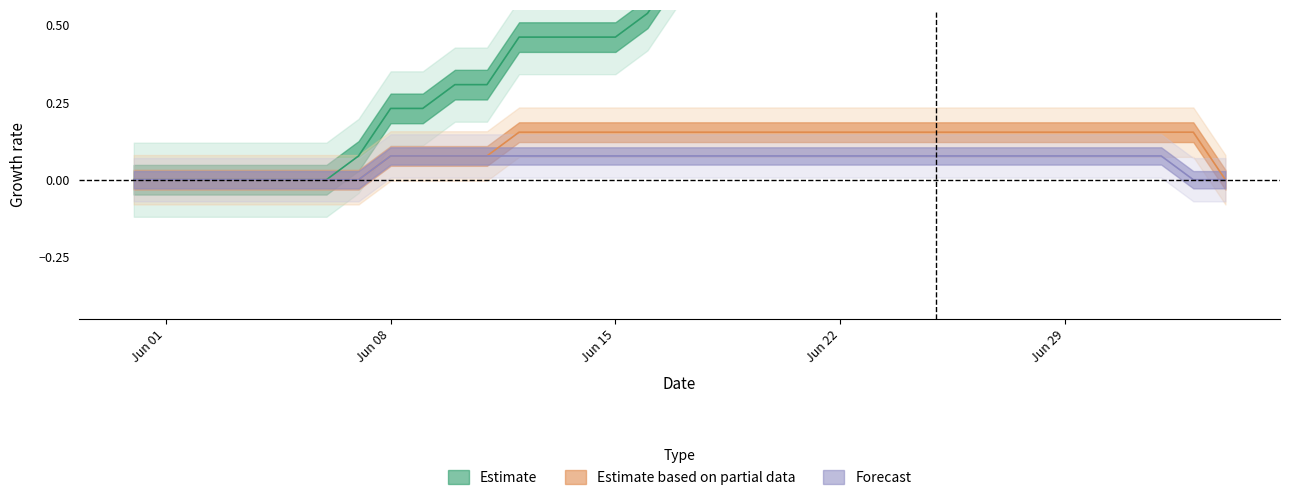

What is the spread (max minus min) of values at 2020-06-17?

0.6